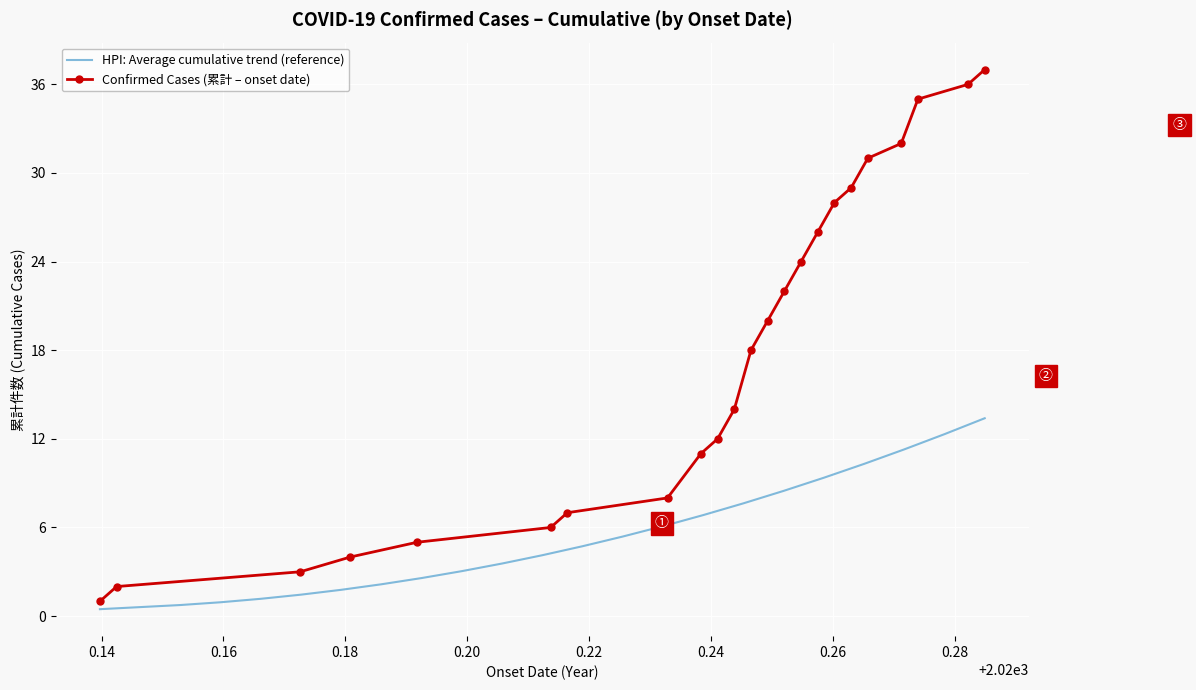

What is the difference between the maximum and minimum values in the Confirmed Cases (累計 – onset date) series?

36